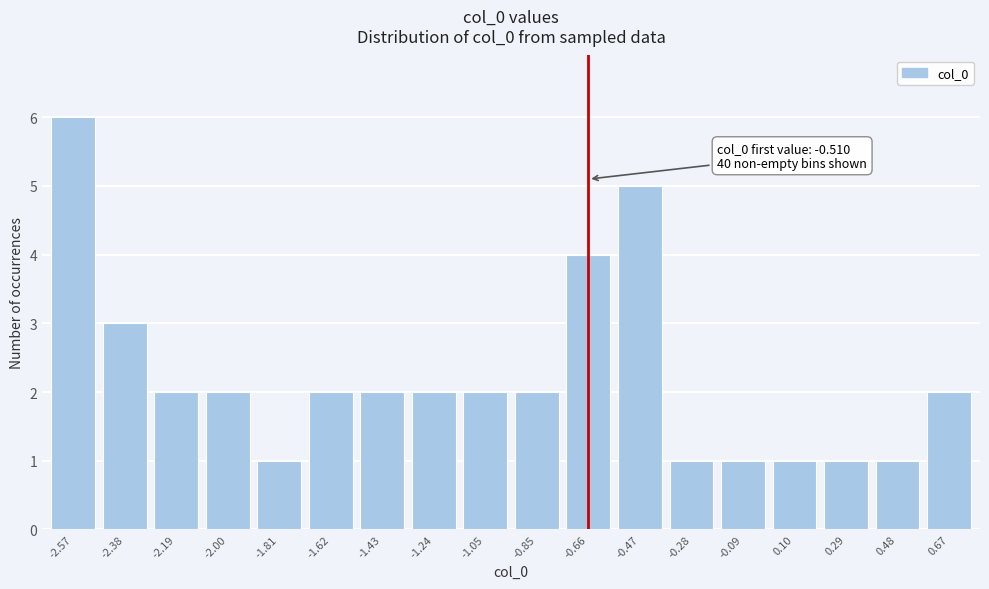

Reading right to left, extract all data points from this chart.

2	1	1	1	1	1	5	4	2	2	2	2	2	1	2	2	3	6